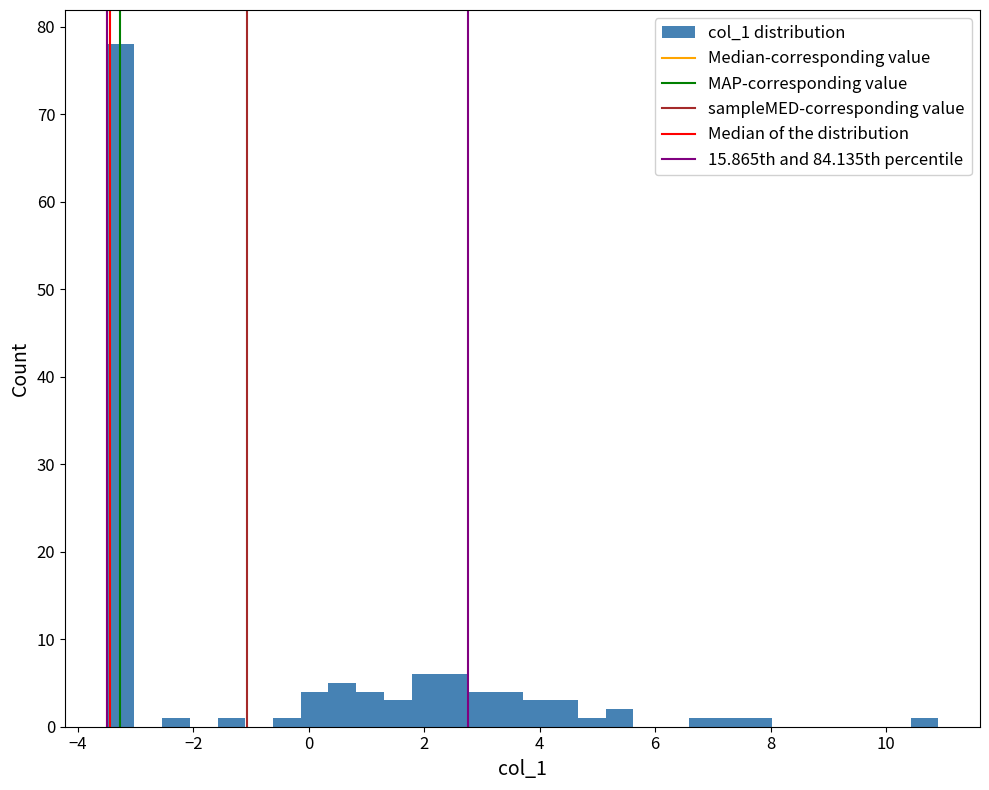

Around what value on the x-axis is the tallest bar? Give the approximate position of its centre, as read against the axis.

-3.2